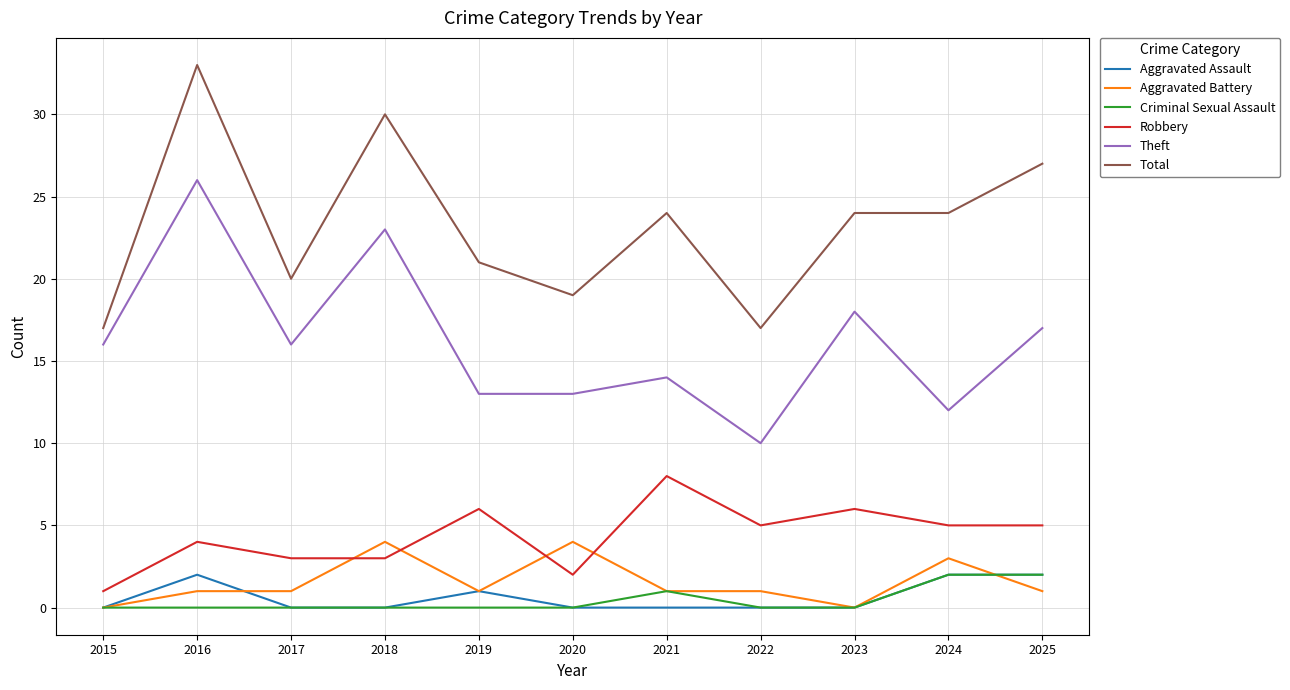

Reading left to right, extract all data points from this chart.

Aggravated Assault: 0	2	0	0	1	0	0	0	0	2	2
Aggravated Battery: 0	1	1	4	1	4	1	1	0	3	1
Criminal Sexual Assault: 0	0	0	0	0	0	1	0	0	2	2
Robbery: 1	4	3	3	6	2	8	5	6	5	5
Theft: 16	26	16	23	13	13	14	10	18	12	17
Total: 17	33	20	30	21	19	24	17	24	24	27